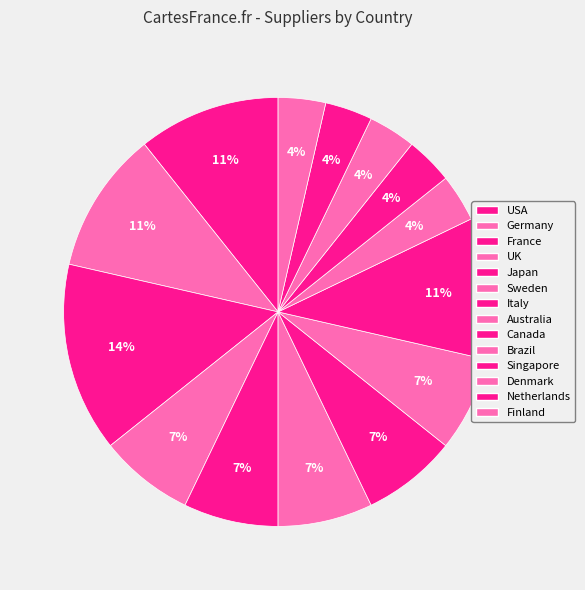

True or false: Sweden accounts for 1% of the total.

False